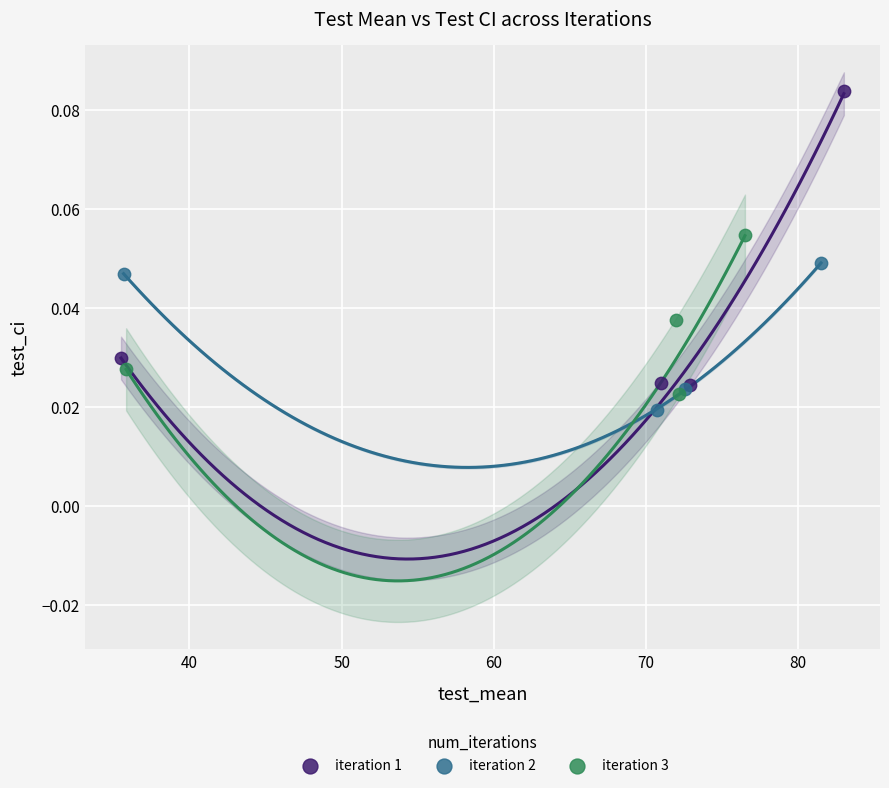

Which series has the largest Y range (max minus min)?

iteration 1